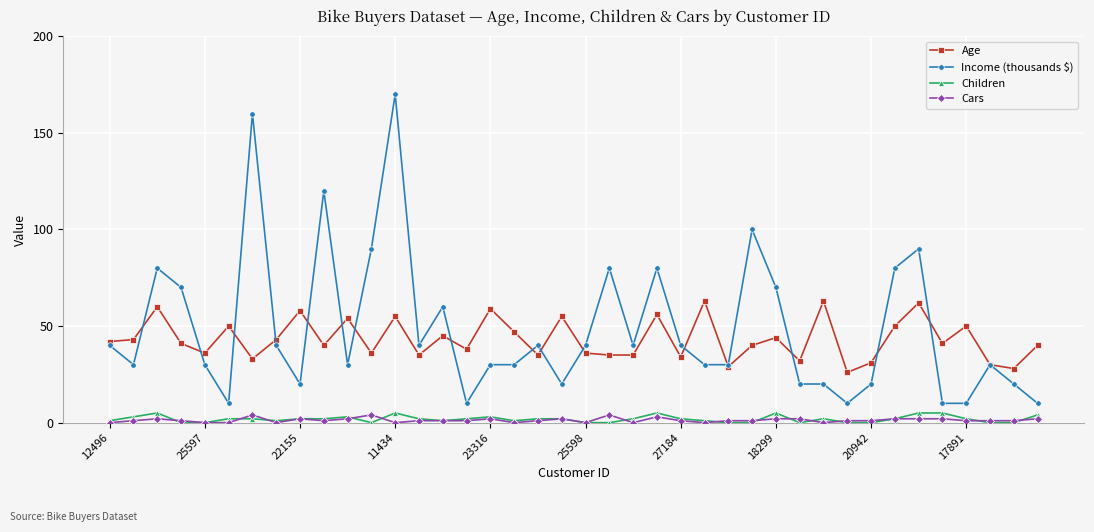

What is the value of the Age point at the 23rd from the left?

35